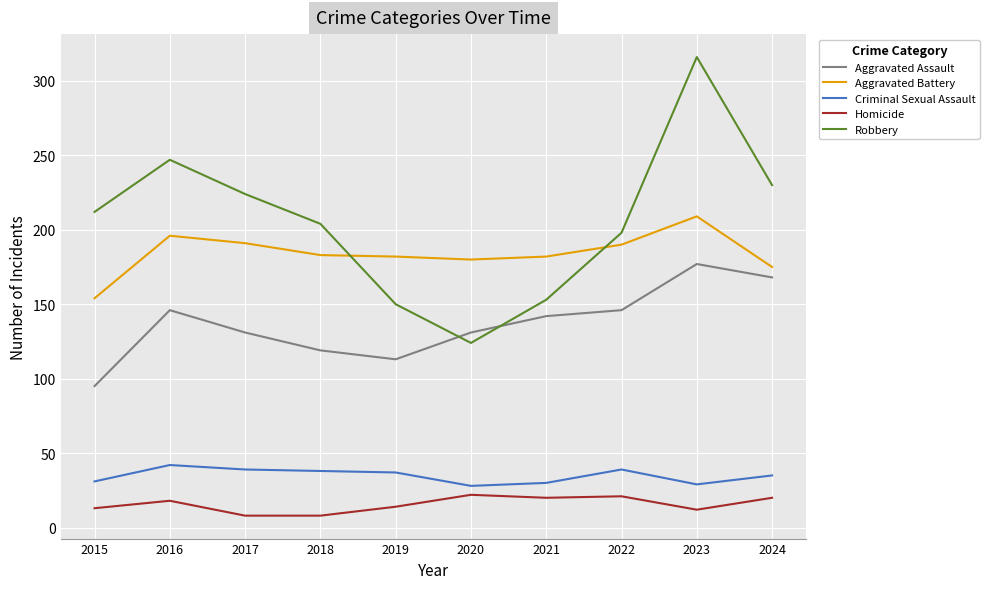

At which category does Aggravated Assault reach its first local valley?

2019